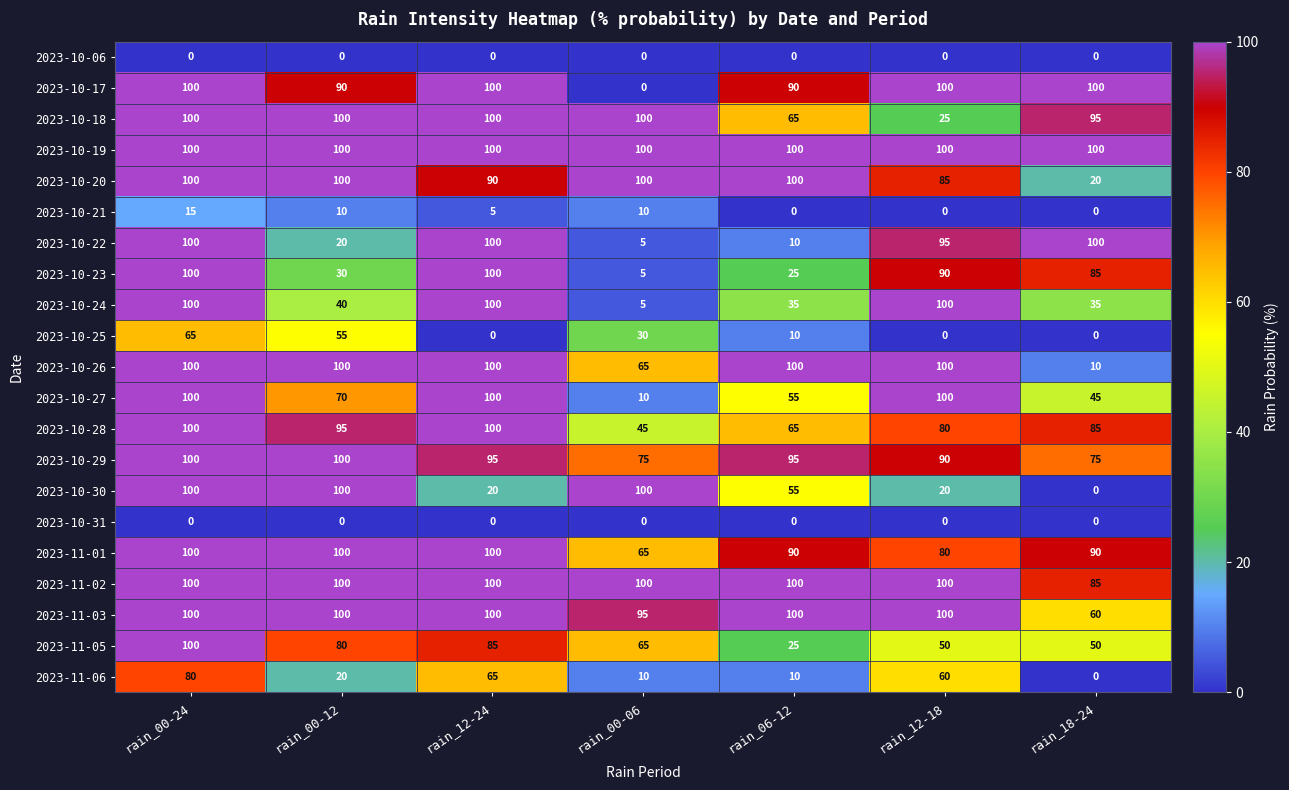

At which label does 2023-10-22 reach its minimum?

rain_00-06